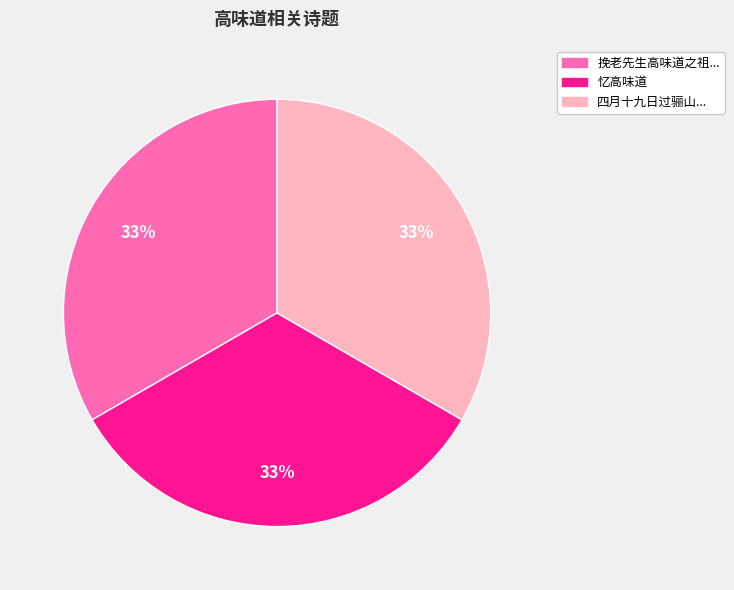

Is there a majority slice in this chart?

No